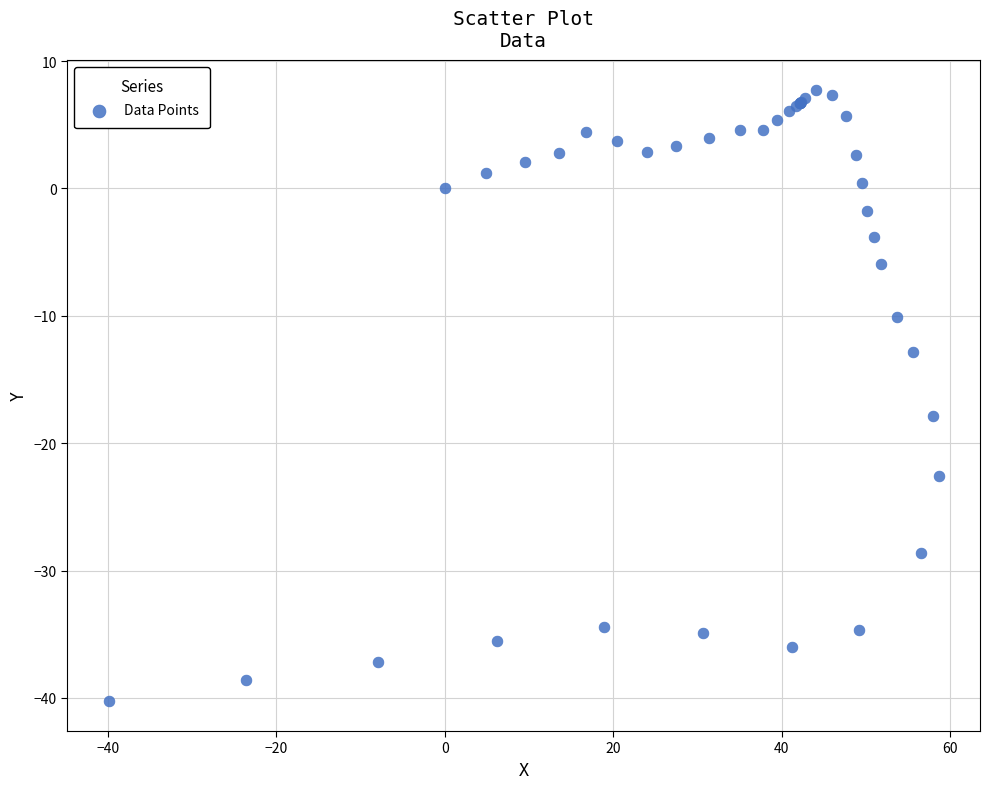

What Y value in the scatter plot is closest to -16?

-17.9